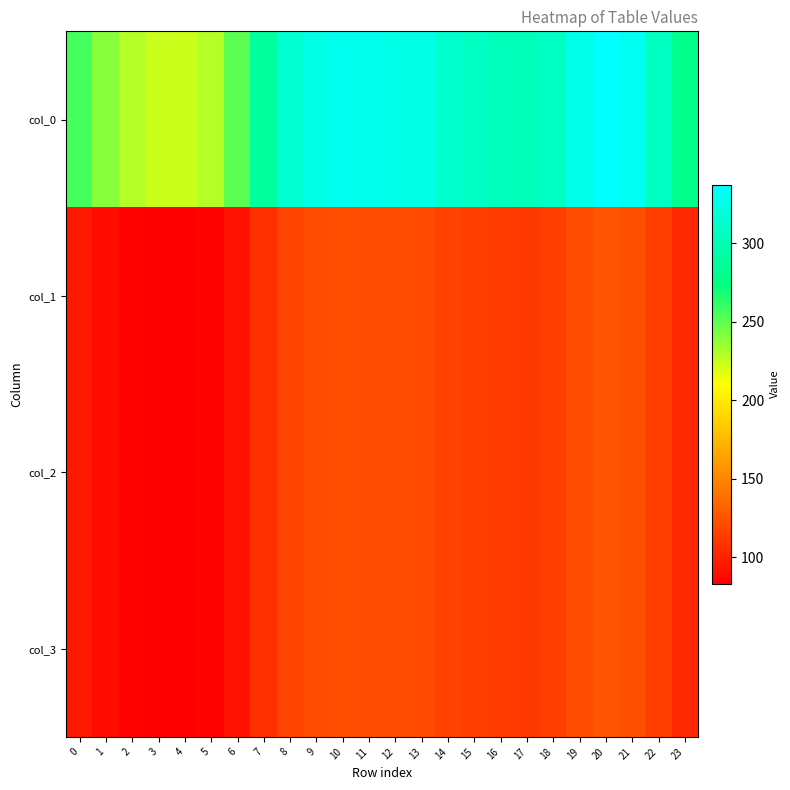

Reading right to left, extract all data points from this chart.

col_0: 23=279.3	22=307.4	21=331.2	20=337.2	19=325.9	18=307.7	17=302.1	16=303.4	15=307.1	14=313.4	13=323.3	12=325.1	11=327.8	10=328.7	9=324.7	8=314.1	7=289.1	6=250.9	5=228.7	4=223.3	3=224.1	2=228.7	1=239.7	0=256.5
col_1: 23=104.3	22=114.8	21=123.6	20=125.9	19=121.7	18=114.9	17=112.8	16=113.3	15=114.6	14=117.0	13=120.7	12=121.4	11=122.4	10=122.7	9=121.2	8=117.3	7=107.9	6=93.7	5=85.4	4=83.4	3=83.7	2=85.4	1=89.5	0=95.8
col_2: 23=104.3	22=114.8	21=123.6	20=125.9	19=121.7	18=114.9	17=112.8	16=113.3	15=114.6	14=117.0	13=120.7	12=121.4	11=122.4	10=122.7	9=121.2	8=117.3	7=107.9	6=93.7	5=85.4	4=83.4	3=83.7	2=85.4	1=89.5	0=95.8
col_3: 23=104.3	22=114.8	21=123.6	20=125.9	19=121.7	18=114.9	17=112.8	16=113.3	15=114.6	14=117.0	13=120.7	12=121.4	11=122.4	10=122.7	9=121.2	8=117.3	7=107.9	6=93.7	5=85.4	4=83.4	3=83.7	2=85.4	1=89.5	0=95.8